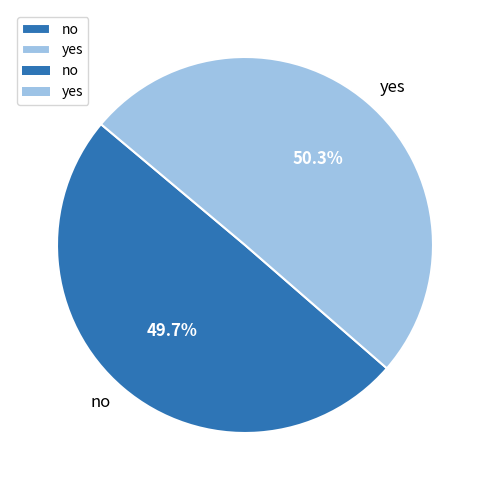

To the nearest percent, what percentage of the pie is no?

50%